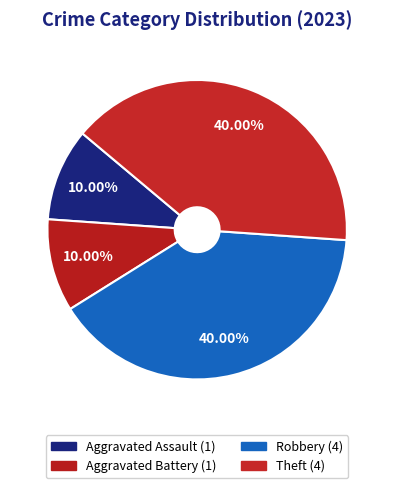

Which has a higher value, Aggravated Battery or Aggravated Assault?

Aggravated Battery